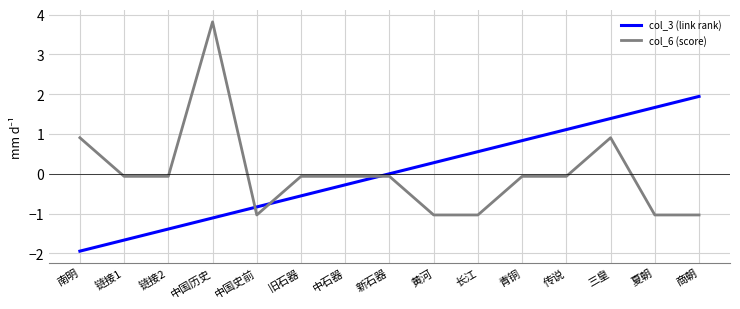

What are all the series names shown in the legend?

col_3 (link rank), col_6 (score)